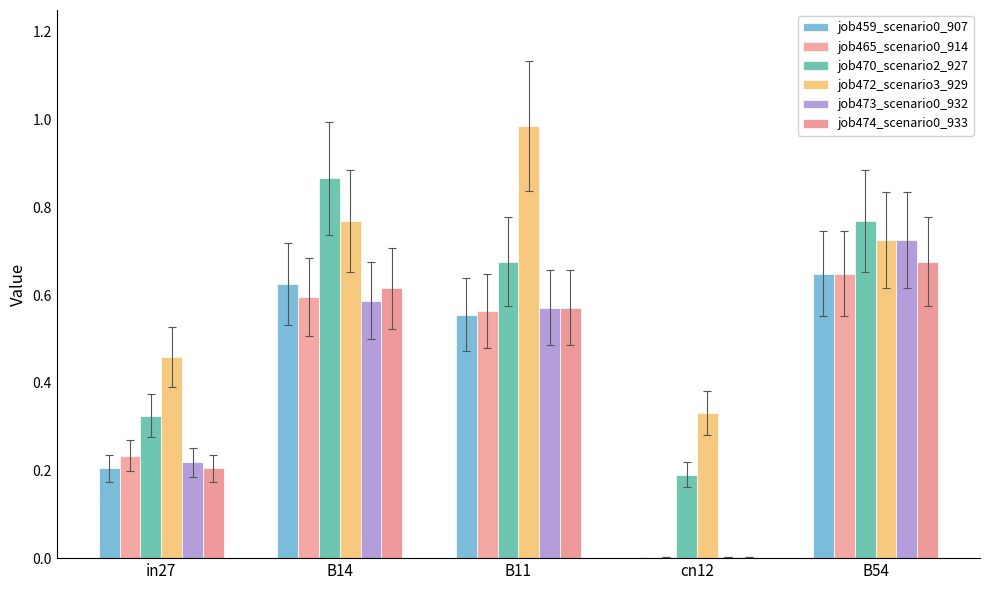

Is the value of job465_scenario0_914 at B54 greater than the value of job470_scenario2_927 at B54?

No